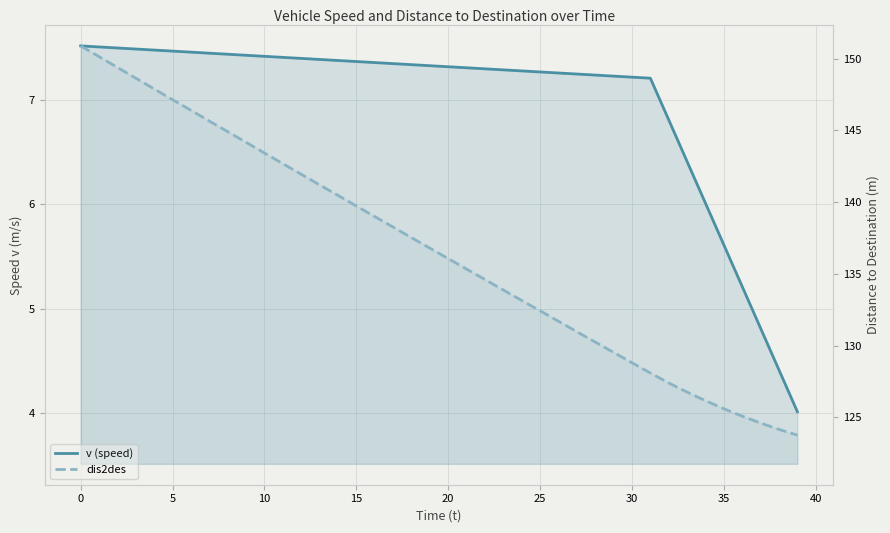

What is the minimum value for v (speed)?

4.0